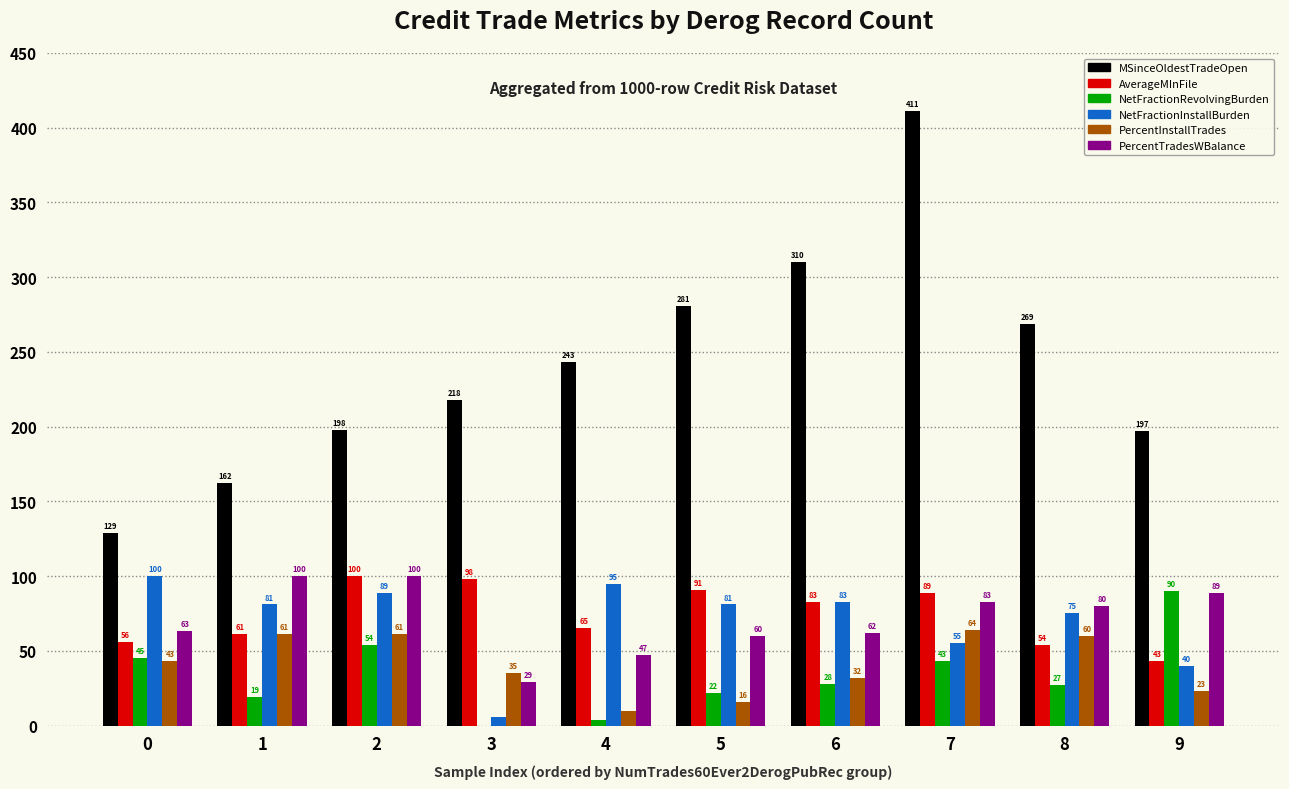

At which category does the chart reach its peak across all series?

7